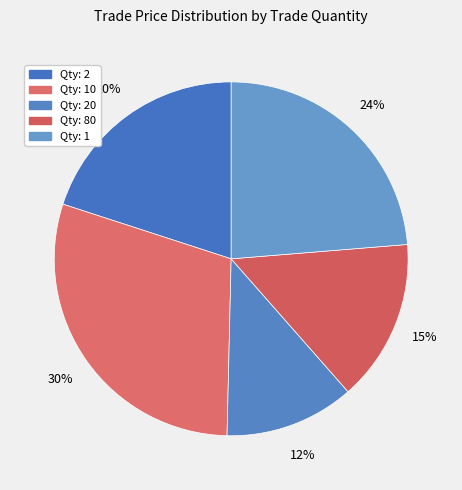

How many segments does this pie chart have?

5